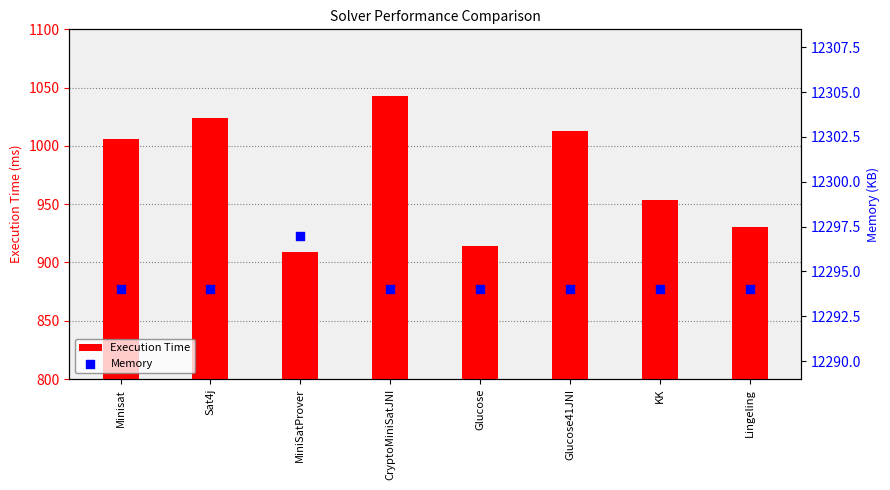

At how many categories does at least one series exceed 4236?

8